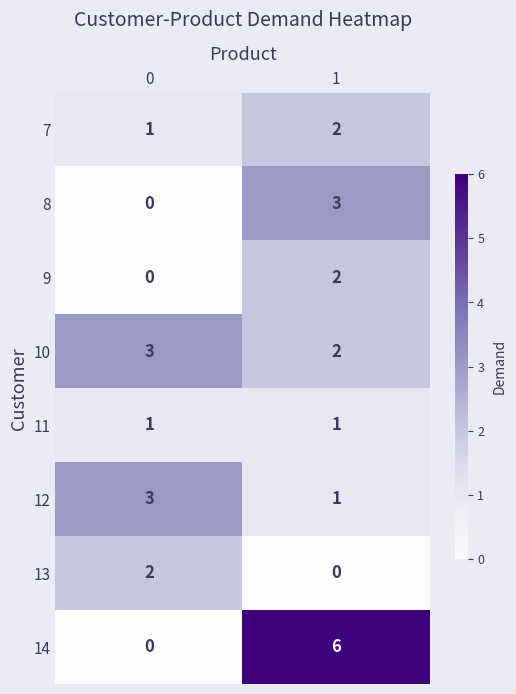

Reading left to right, extract all data points from this chart.

7: 0=1	1=2
8: 0=0	1=3
9: 0=0	1=2
10: 0=3	1=2
11: 0=1	1=1
12: 0=3	1=1
13: 0=2	1=0
14: 0=0	1=6